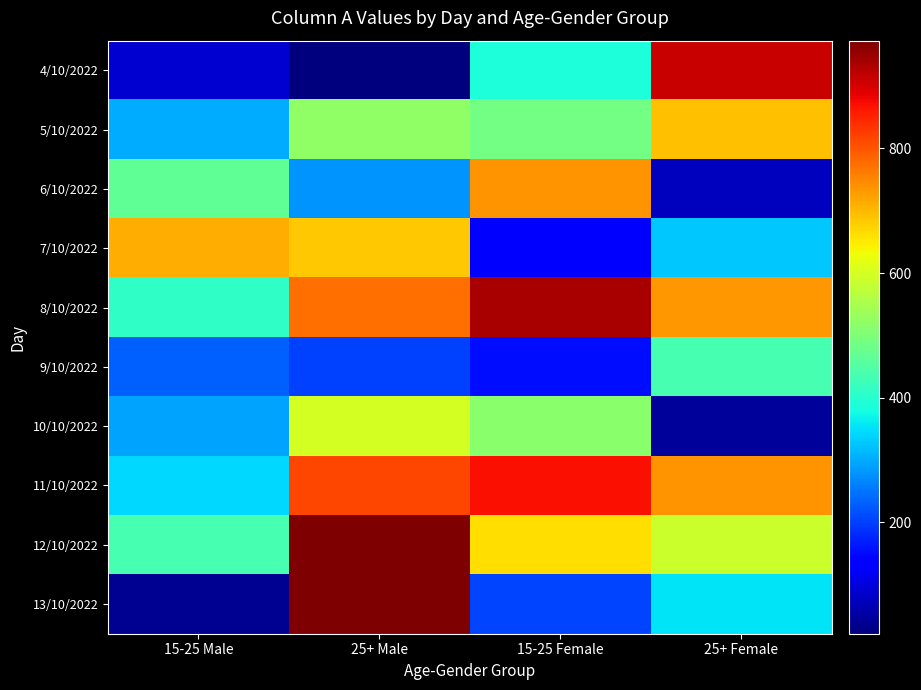

Reading left to right, list all the values displayed in this chart.

4/10/2022: 15-25 Male=89	25+ Male=21	15-25 Female=388	25+ Female=910
5/10/2022: 15-25 Male=301	25+ Male=520	15-25 Female=486	25+ Female=694
6/10/2022: 15-25 Male=465	25+ Male=280	15-25 Female=736	25+ Female=75
7/10/2022: 15-25 Male=710	25+ Male=683	15-25 Female=130	25+ Female=328
8/10/2022: 15-25 Male=411	25+ Male=775	15-25 Female=939	25+ Female=734
9/10/2022: 15-25 Male=231	25+ Male=200	15-25 Female=153	25+ Female=437
10/10/2022: 15-25 Male=293	25+ Male=598	15-25 Female=512	25+ Female=47
11/10/2022: 15-25 Male=343	25+ Male=815	15-25 Female=872	25+ Female=736
12/10/2022: 15-25 Male=434	25+ Male=973	15-25 Female=664	25+ Female=587
13/10/2022: 15-25 Male=39	25+ Male=972	15-25 Female=206	25+ Female=355